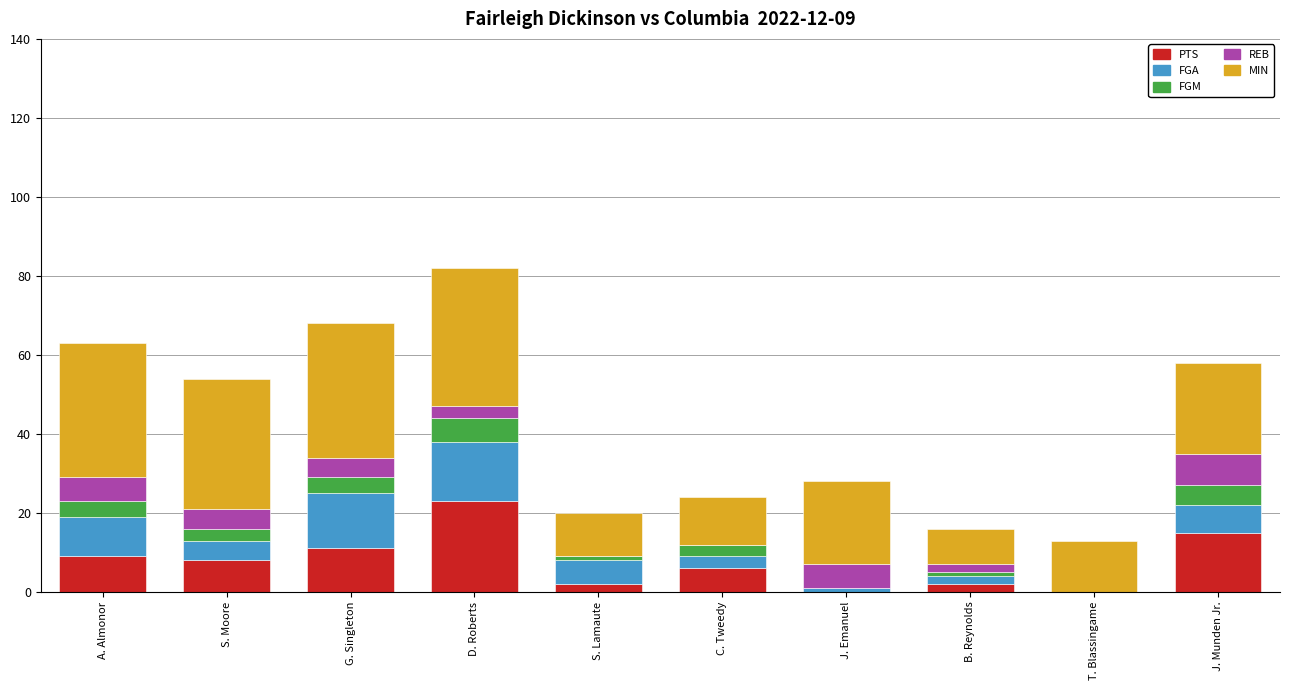

What is the sum of the PTS values at T. Blassingame and S. Moore?

8